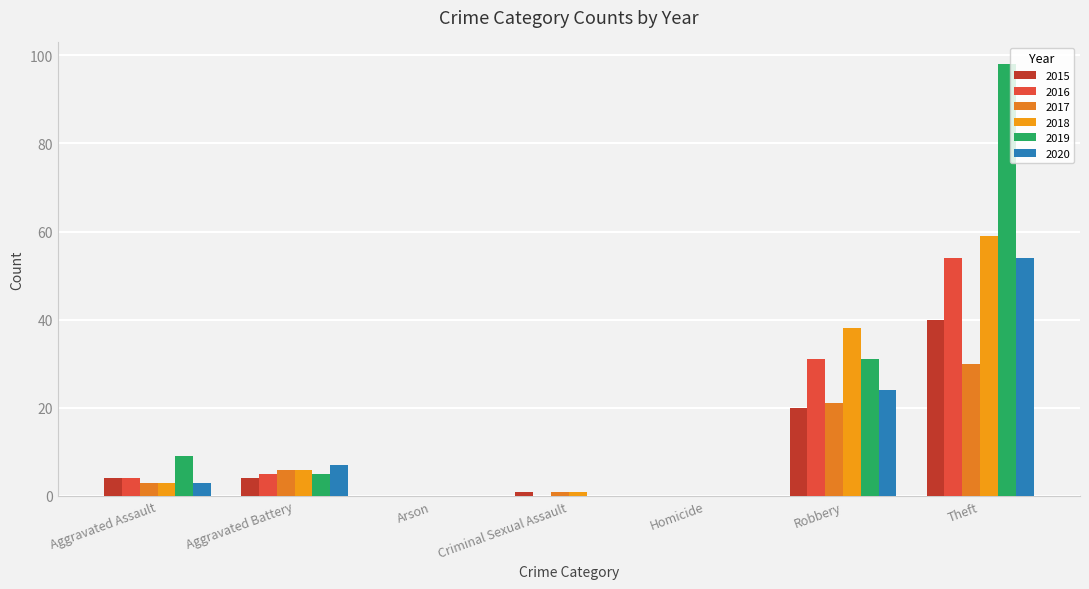

Between Criminal Sexual Assault and Homicide, which series saw the biggest shift?

2015